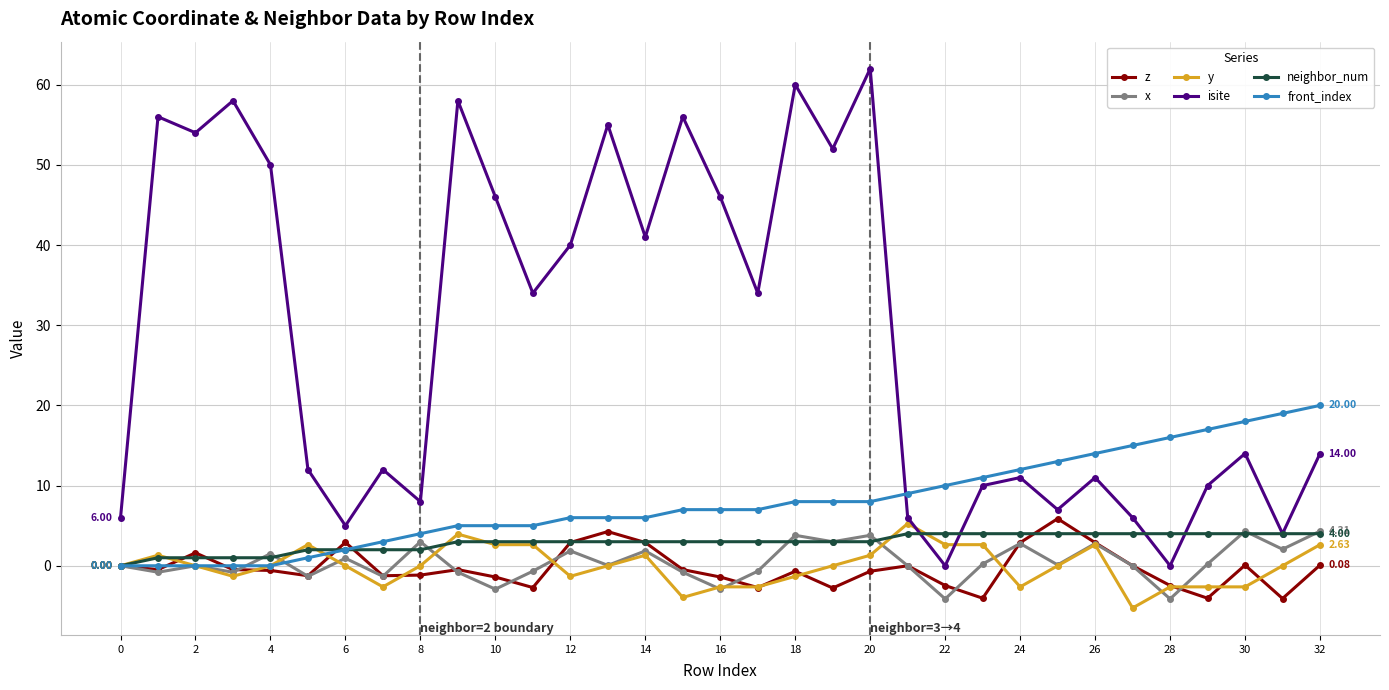

True or false: x and isite intersect in this chart.

False